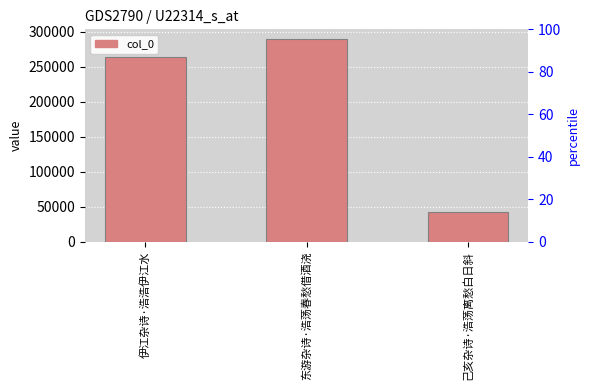

Which has a higher value, 伊江杂诗·浩浩伊江水 or 己亥杂诗·浩荡离愁白日斜?

伊江杂诗·浩浩伊江水